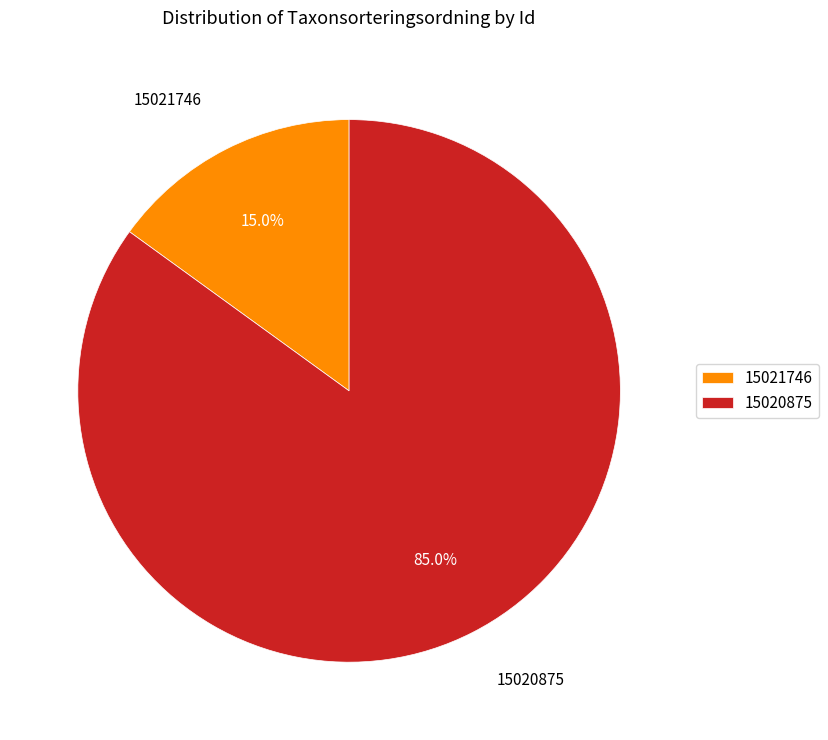

To the nearest percent, what is the average slice percentage?

50%